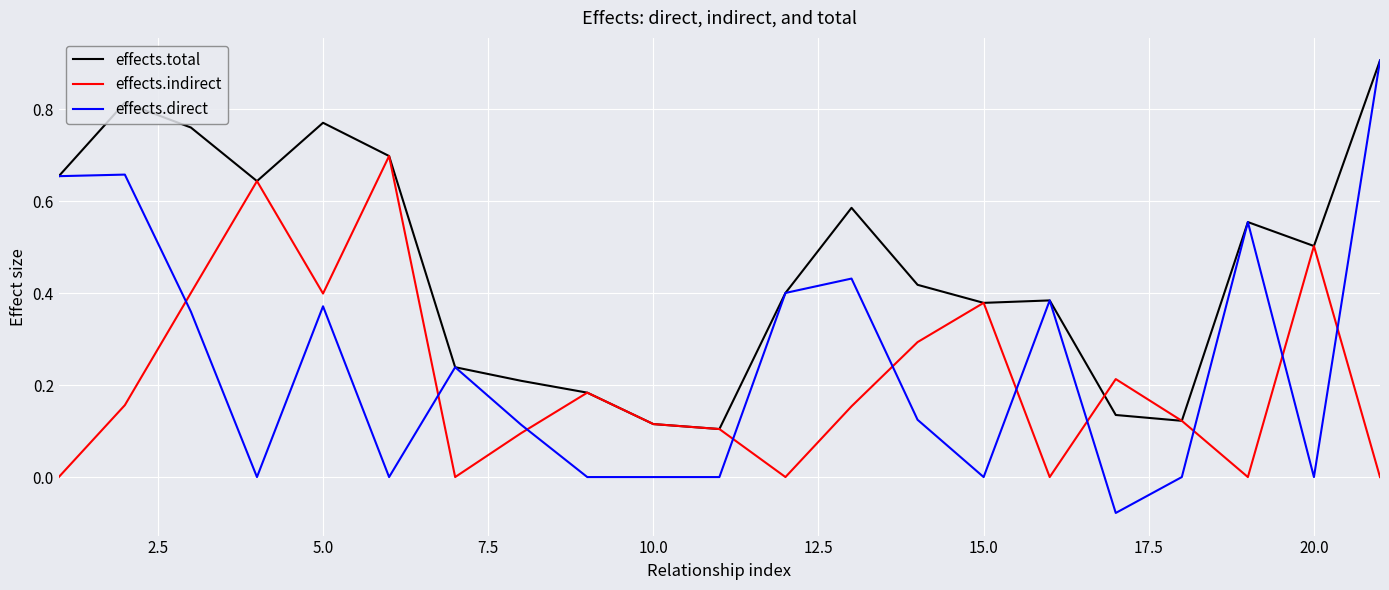

Which series ends up on top after the final intersection of effects.indirect and effects.direct?

effects.direct